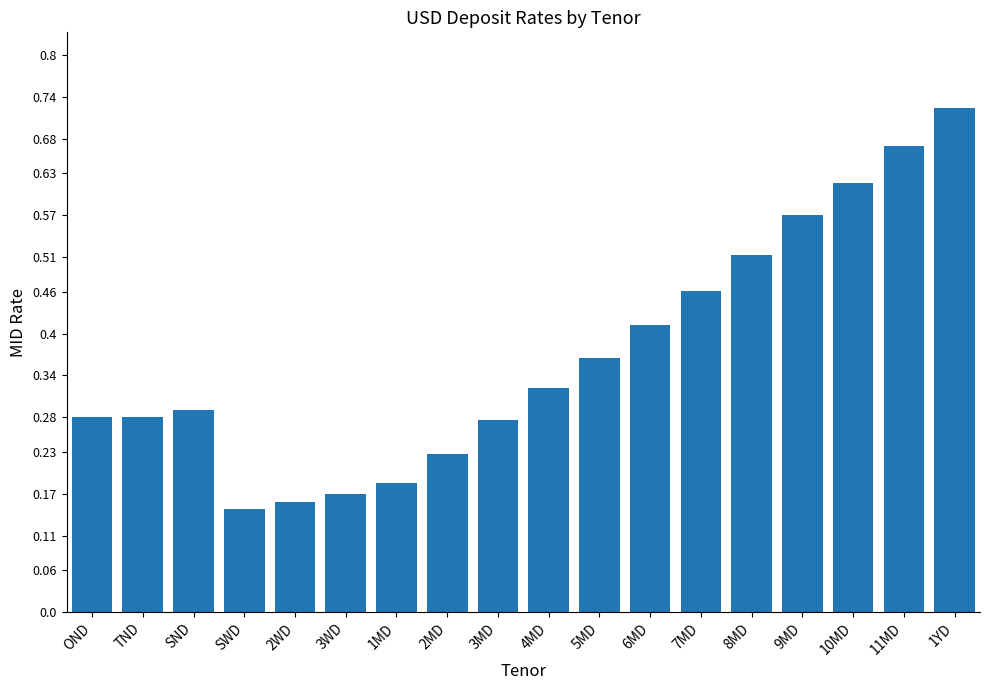

What is the label of the 17th bar from the left?

11MD